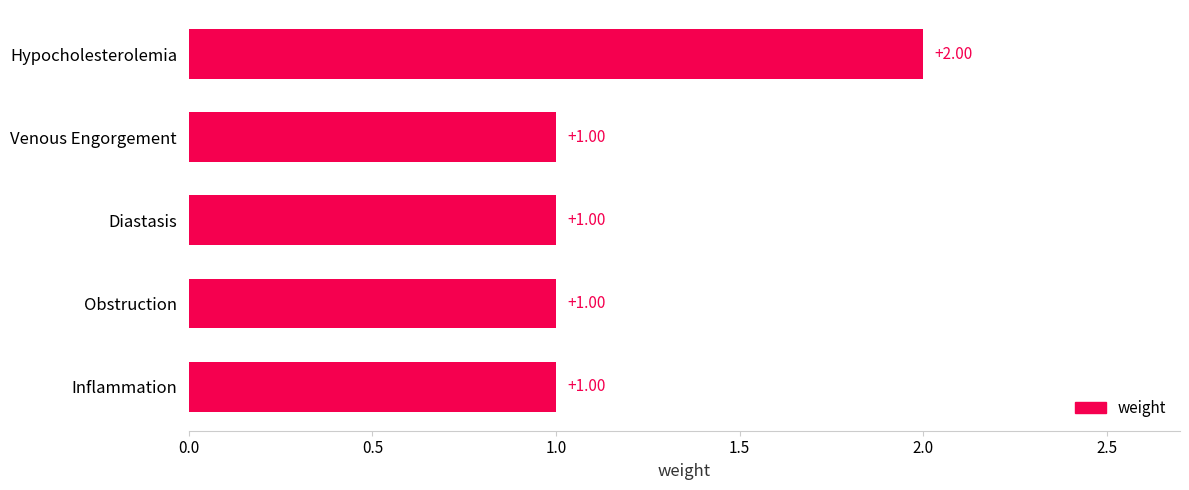

How many data points are above 1?

1